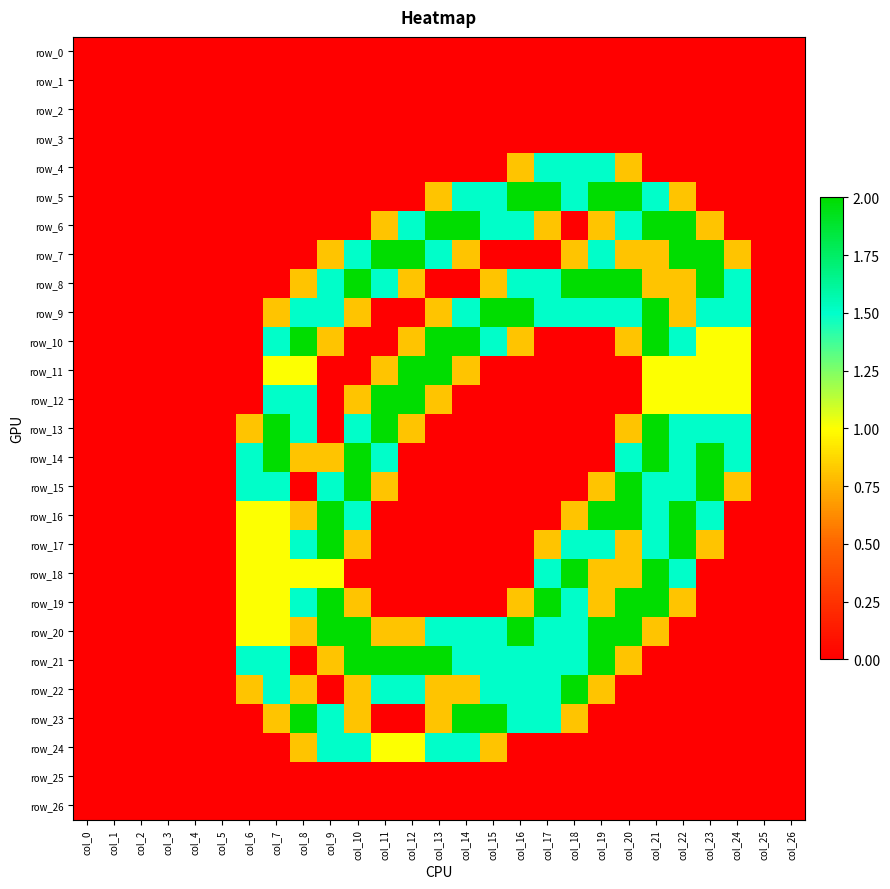

The value of row_9 at col_20 is 1.5. True or false?

True